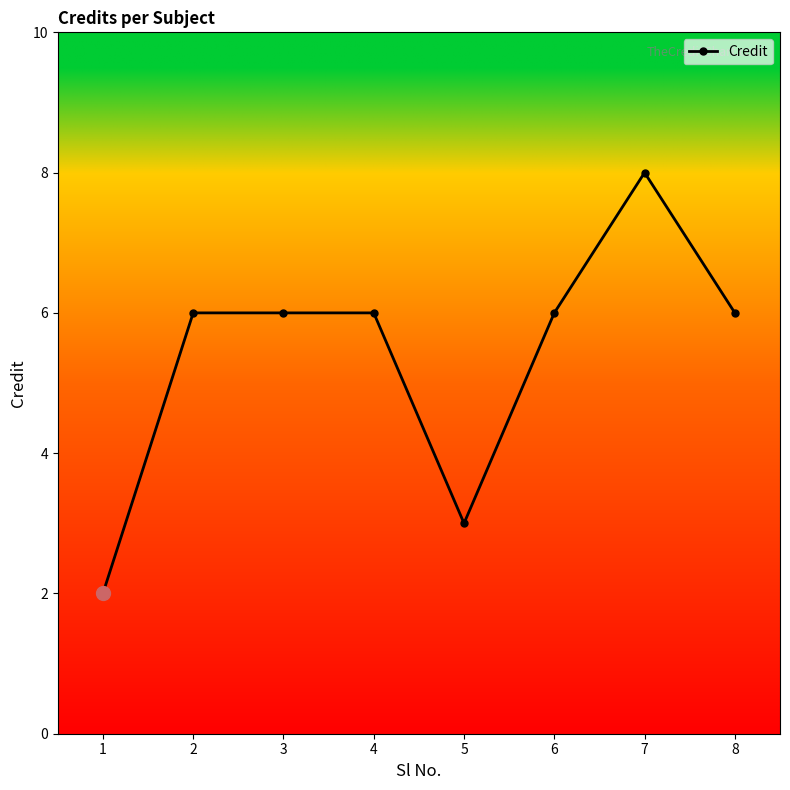

Reading left to right, list all the values displayed in this chart.

2	6	6	6	3	6	8	6